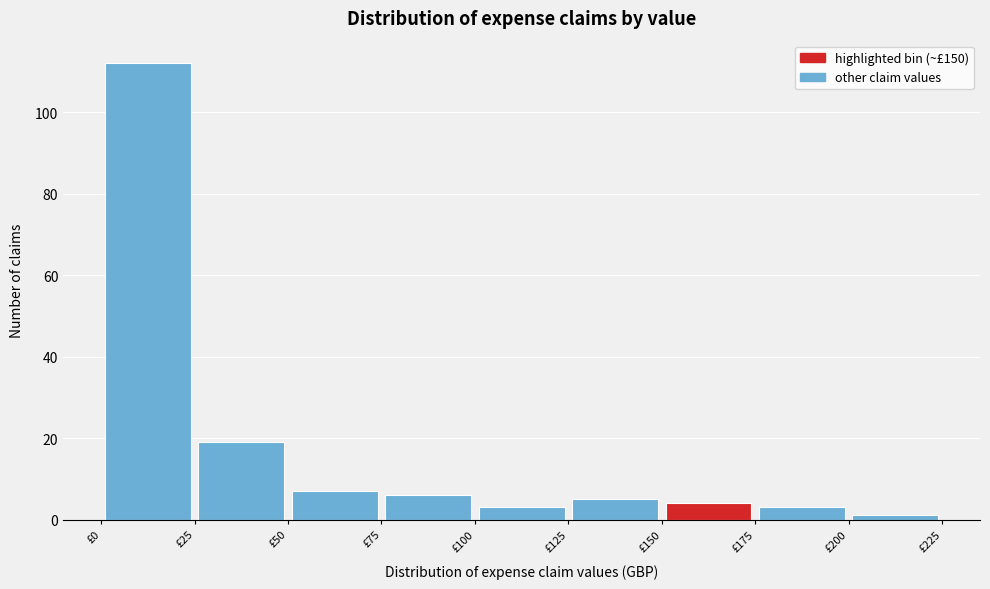

How tall is the bar that spans 150 to 175 on the x-axis? The values are not printed on the chart, so give them approximately, as read against the axis.

4